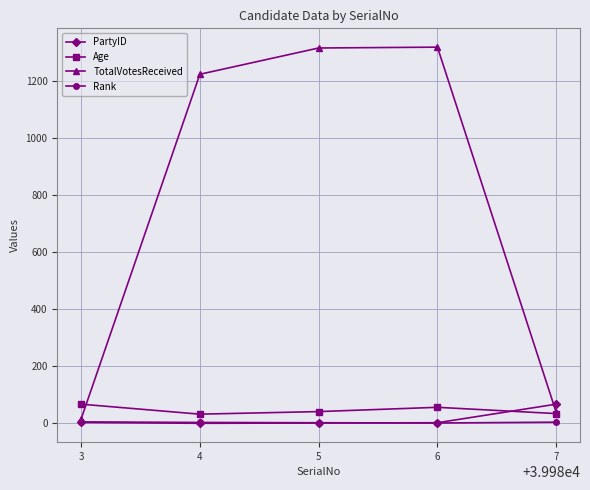

True or false: PartyID has more than 2 points higher than both neighbors.

False